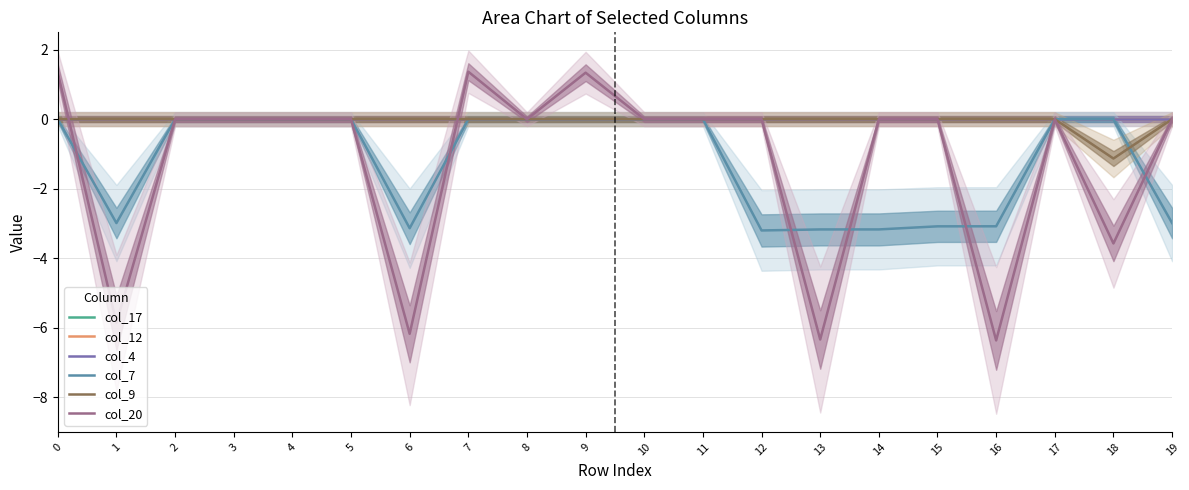

List the labels in order of col_4 value, smallest first.

0, 1, 2, 3, 4, 5, 6, 7, 8, 9, 10, 11, 12, 13, 14, 15, 16, 17, 18, 19